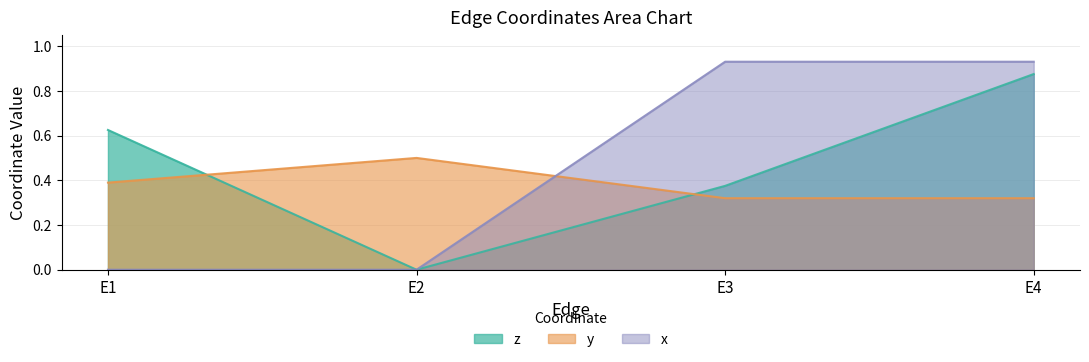

Read the y value at E1.

0.4